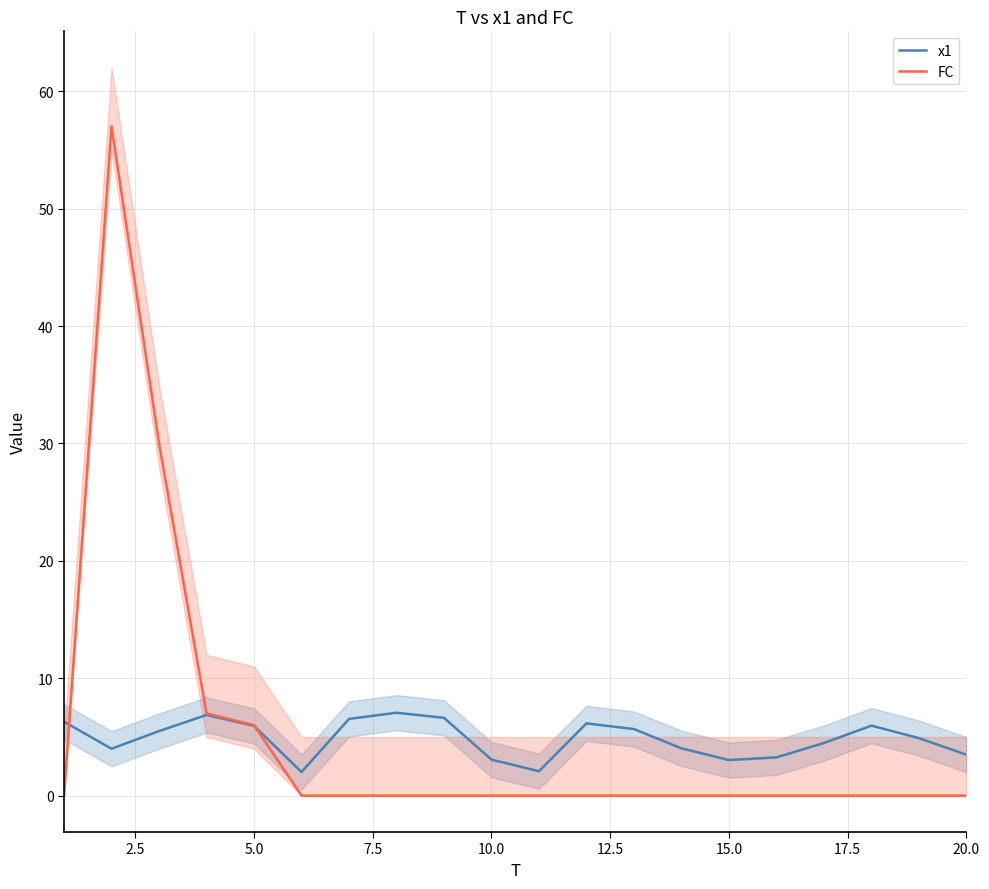

What is the lowest value of the x1 series?

2.0